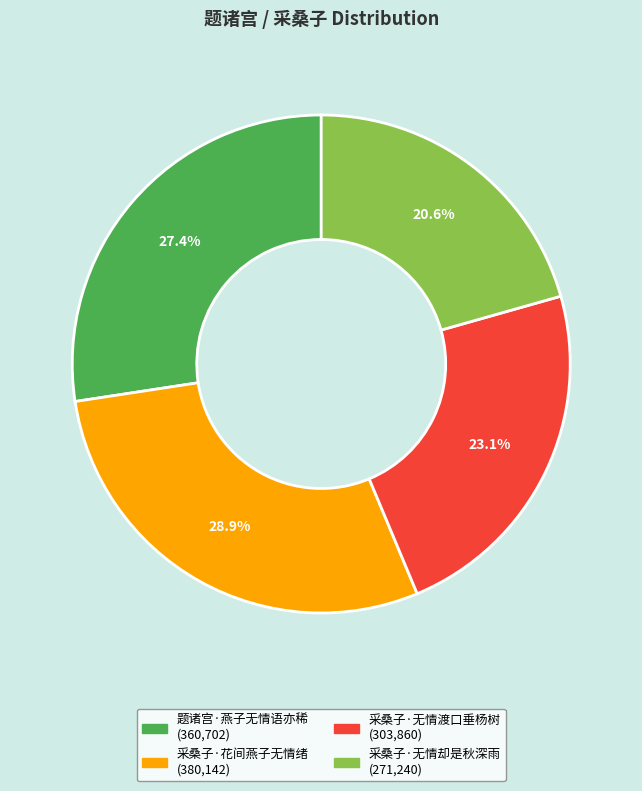

True or false: 采桑子·花间燕子无情绪 accounts for 29% of the total.

True